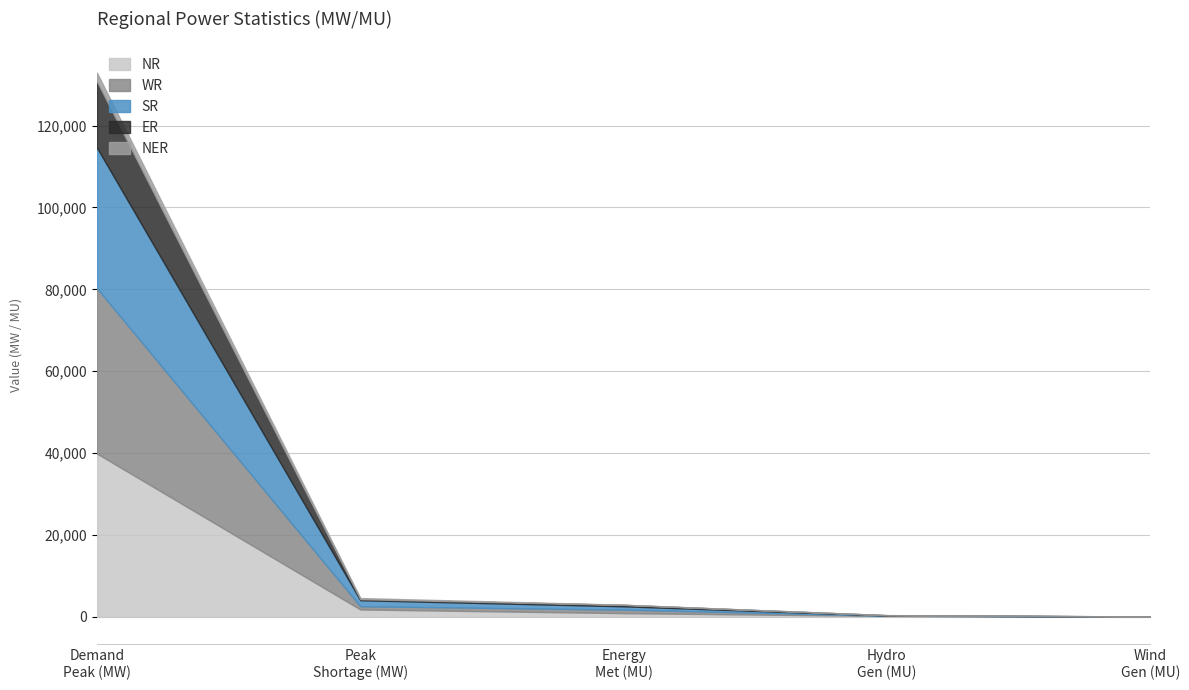

Which category has the lowest value across all series?

Wind Gen(MU)